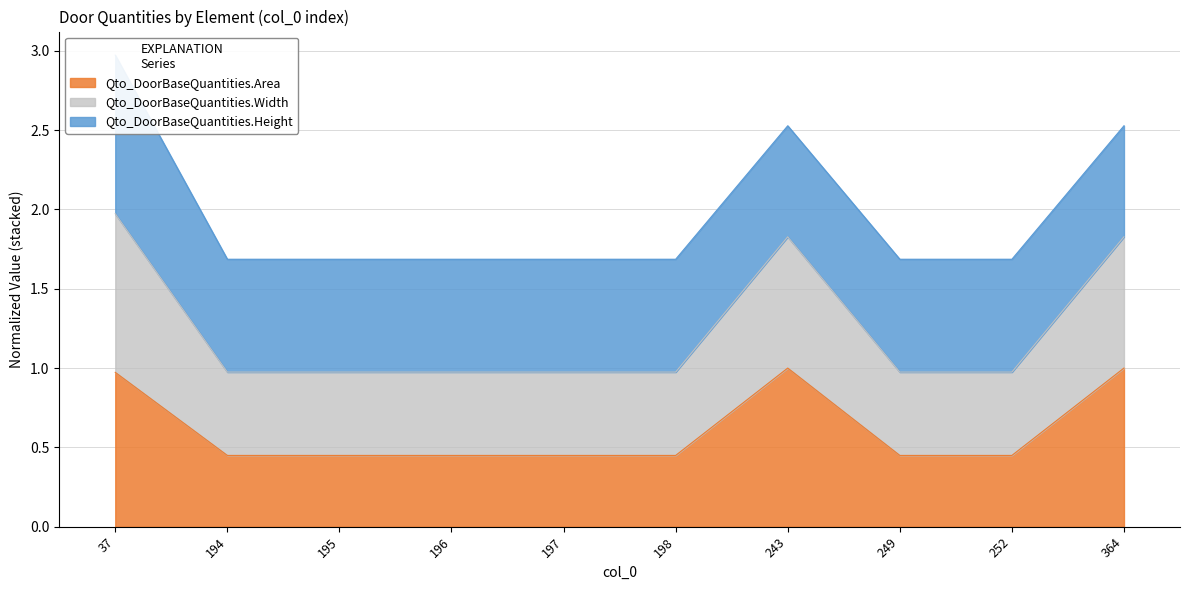

Is it true that Qto_DoorBaseQuantities.Area equals 0.3 at 197?

False